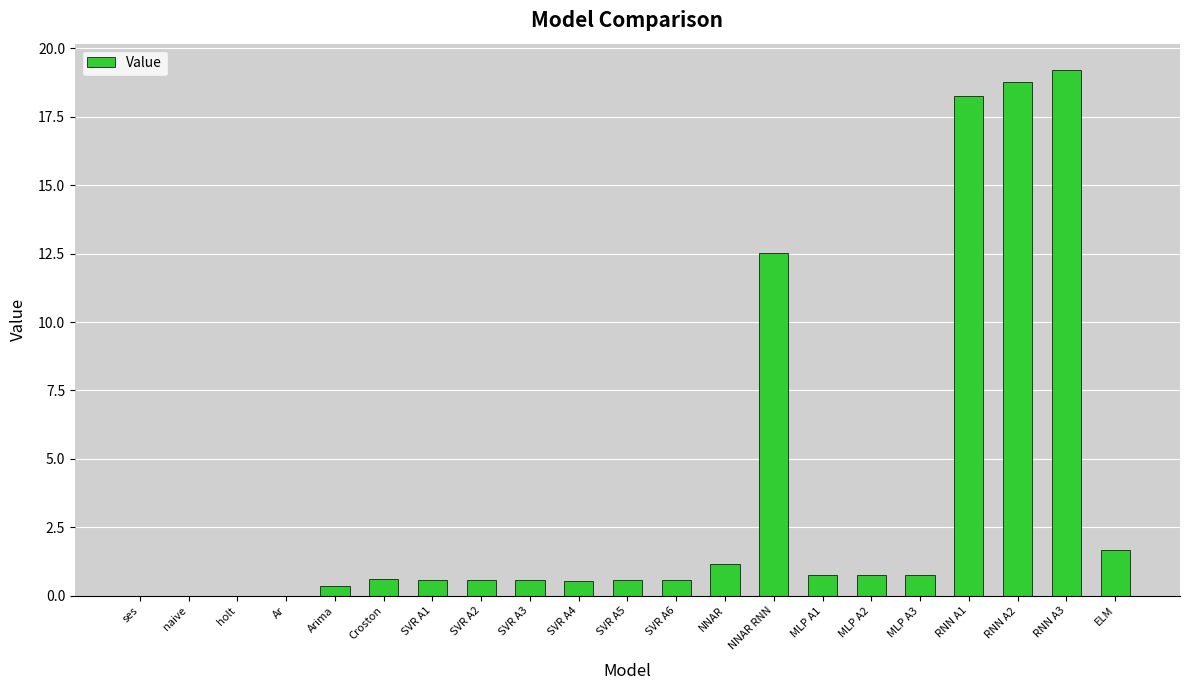

At which category does the chart reach its peak across all series?

RNN A3